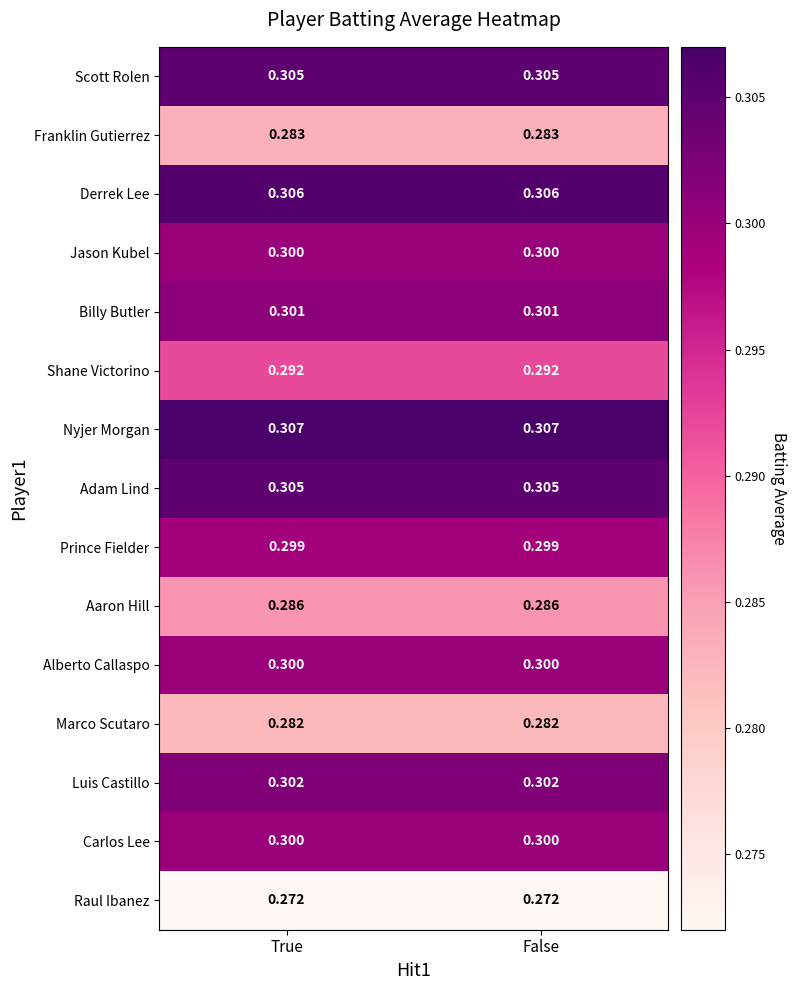

Which series has the largest total across all categories?

Nyjer Morgan